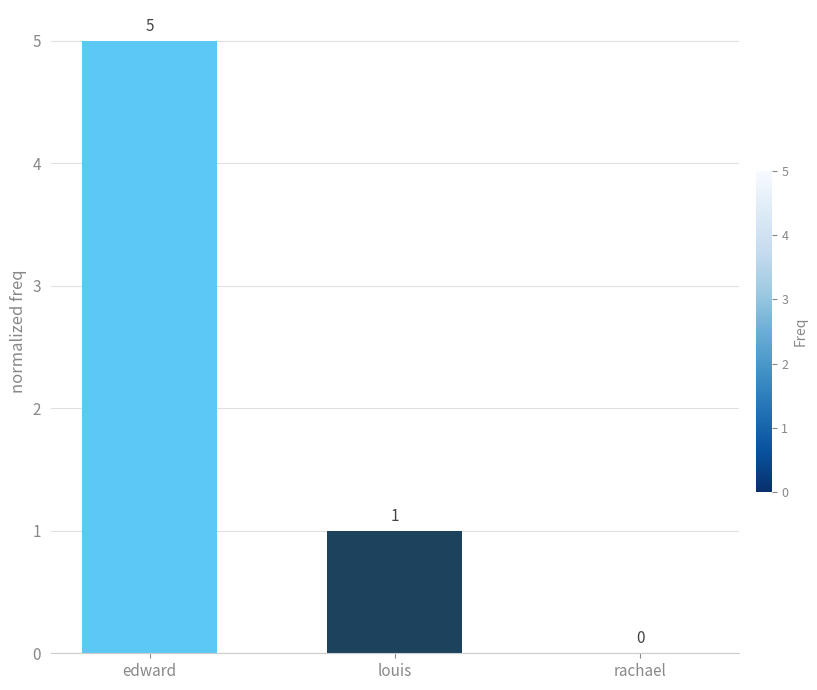

What is the sum of the values at louis and edward?

6